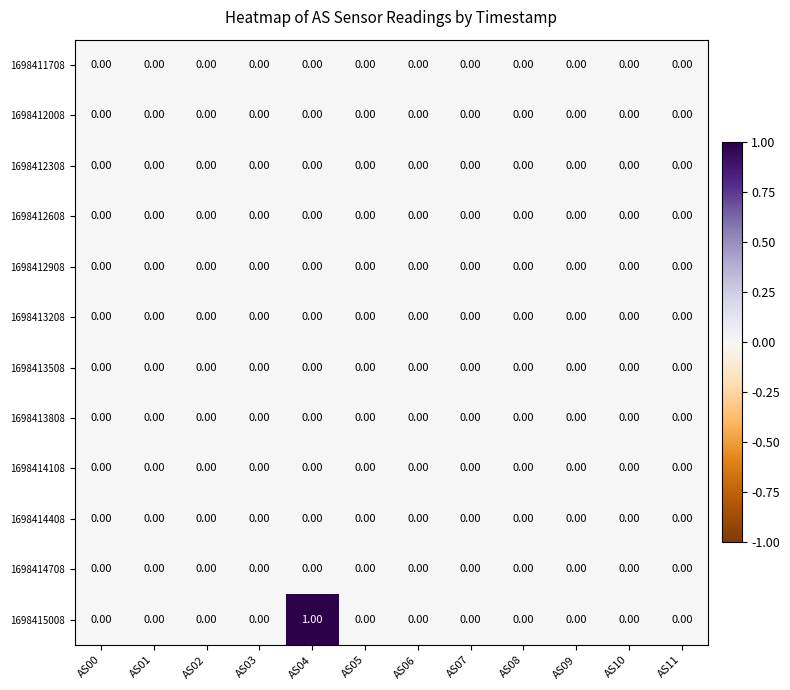

At which category is the sum across all series the highest?

AS04